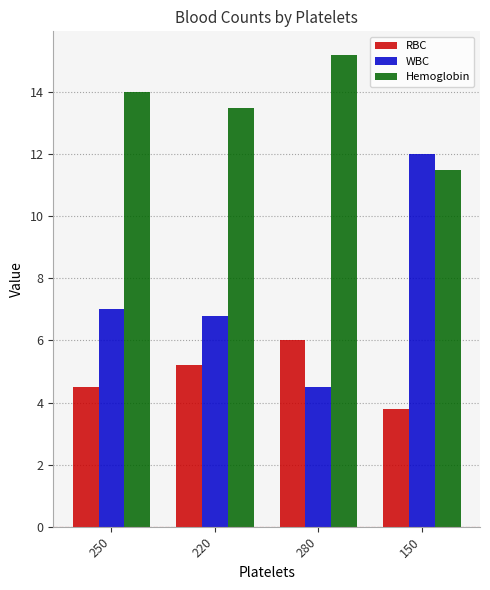

Read the RBC value at 150.

3.8